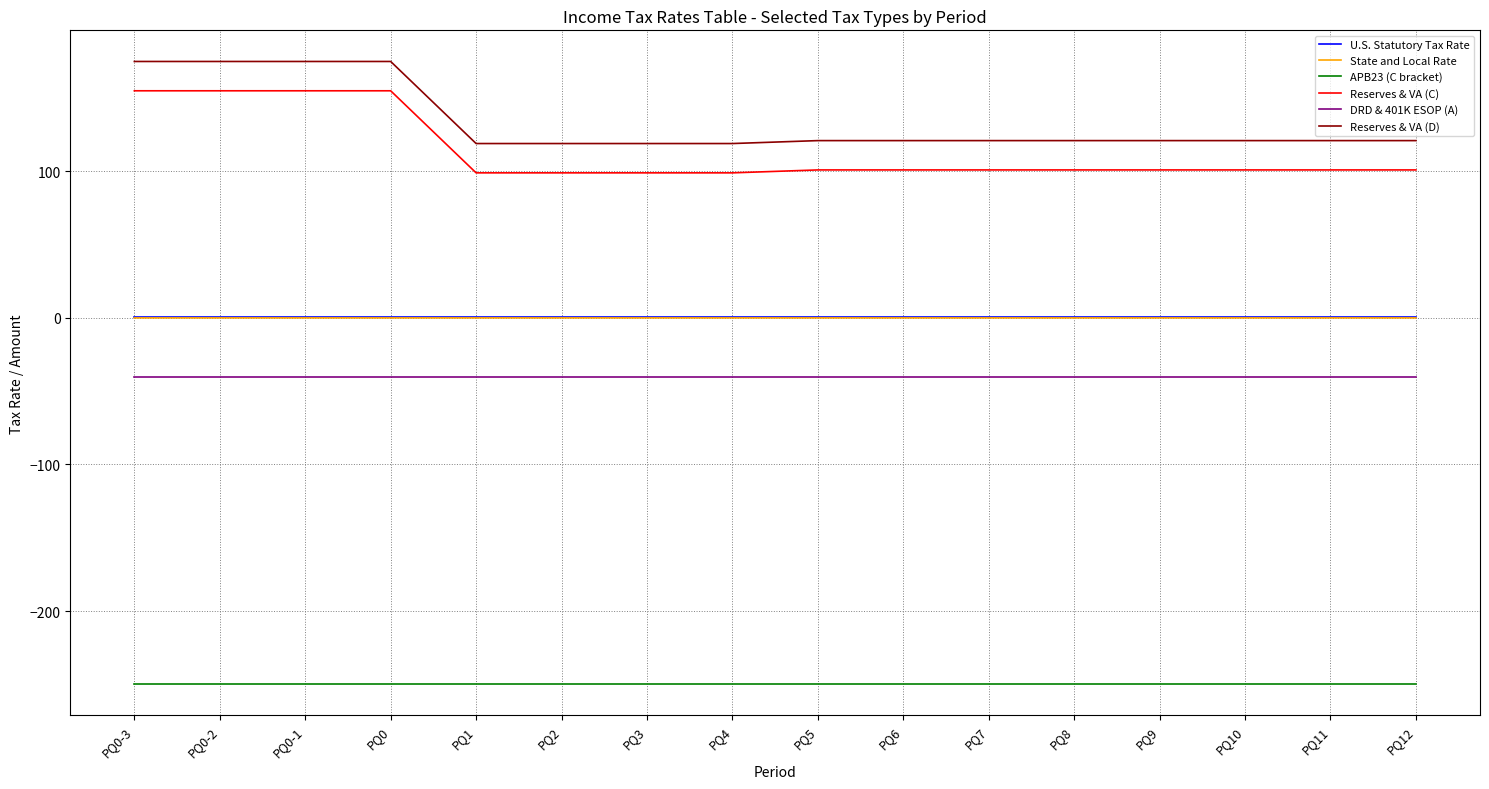

How many lines are shown in the chart?

6